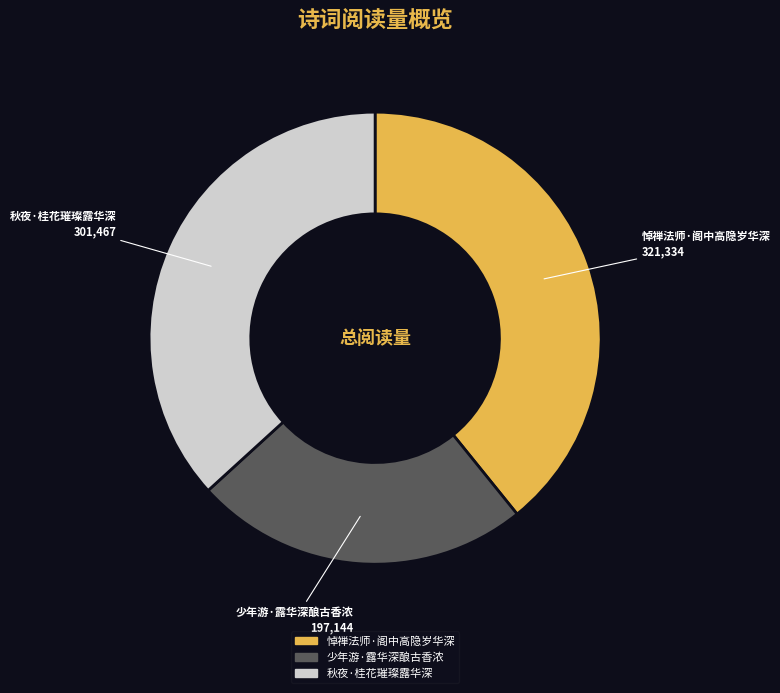

Rank the categories by value from lowest to highest.

少年游·露华深酿古香浓, 秋夜·桂花璀璨露华深, 悼禅法师·阁中高隐岁华深